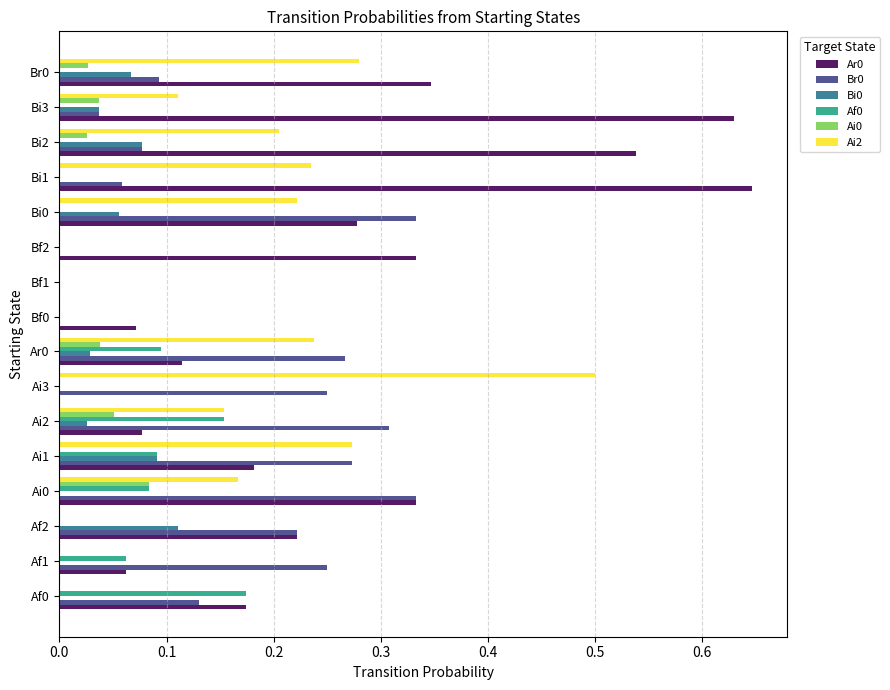

The Ai2 series shows 0.3 at Bi0. True or false?

False